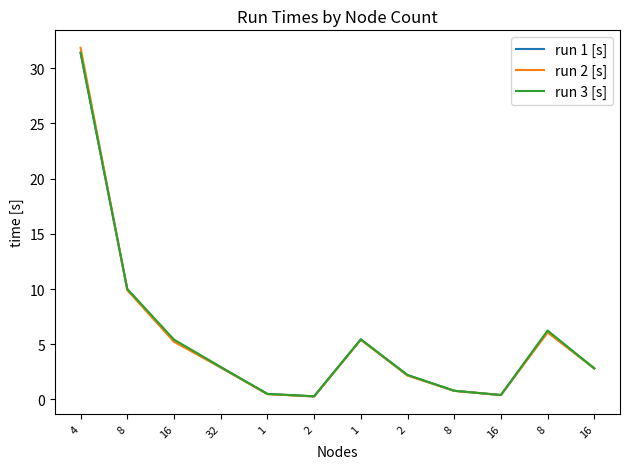

What is the sum of all run 2 [s] values?

68.3